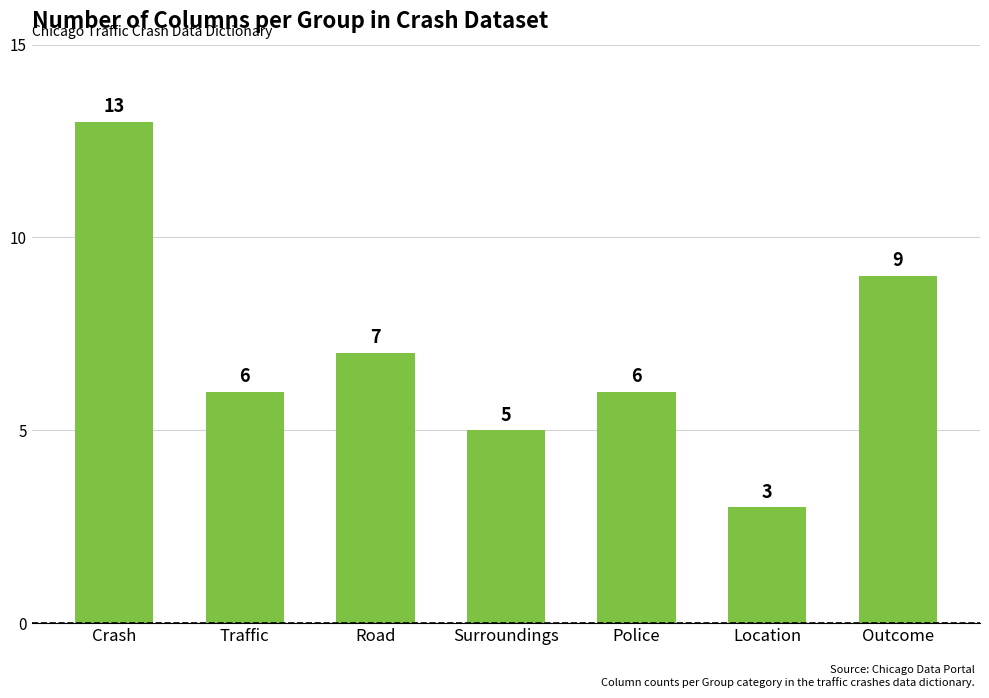

What is the label of the 4th bar from the right?

Surroundings